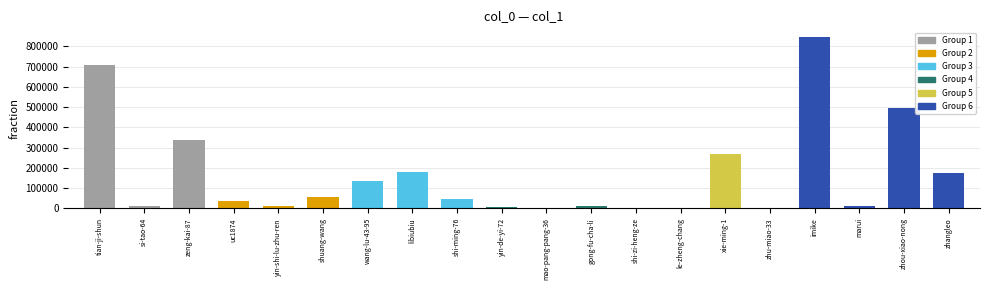

True or false: the data shows 1021528 at tian-ji-shun.

False